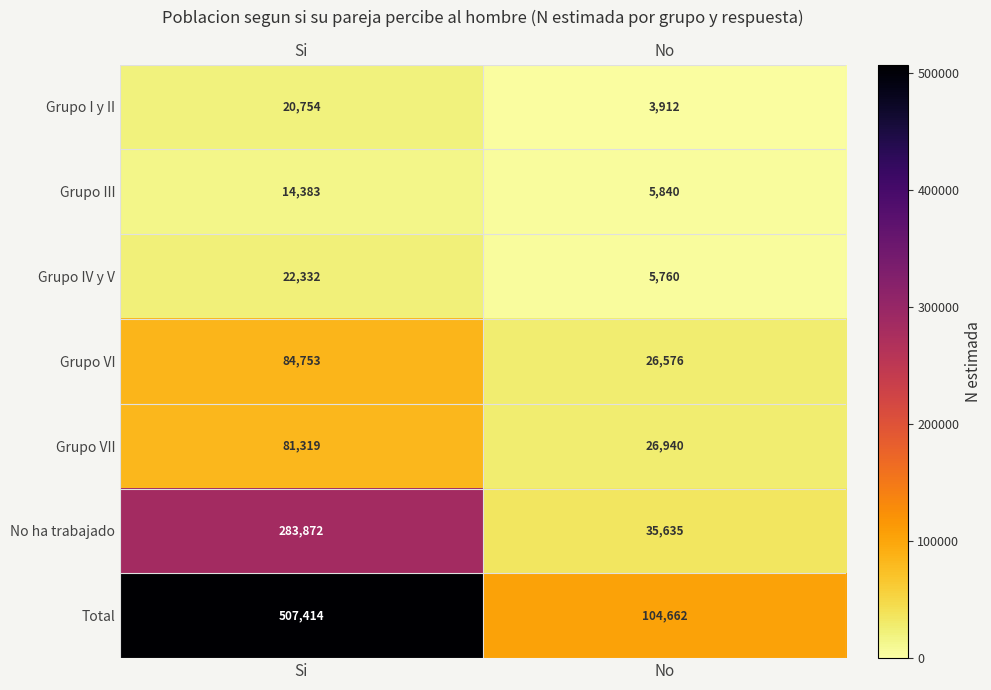

Is it true that Total equals 104662 at No?

True